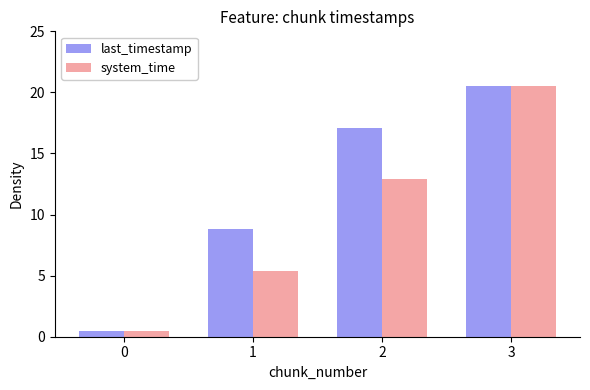

What is the total value across all series at 0?

1.0